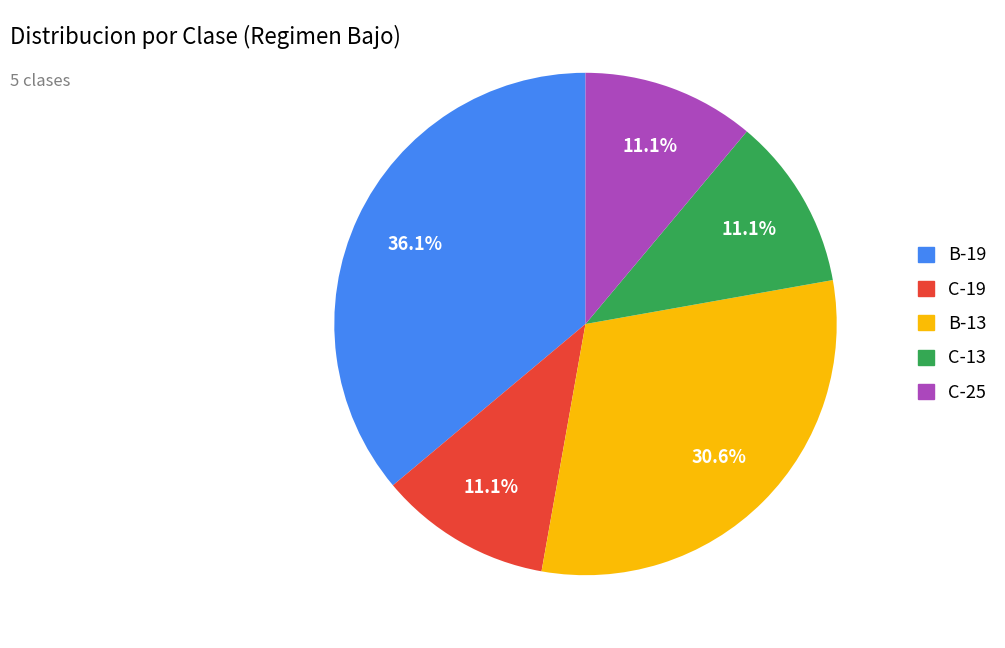

What percentage is NOT represented by C-25?

88.9%